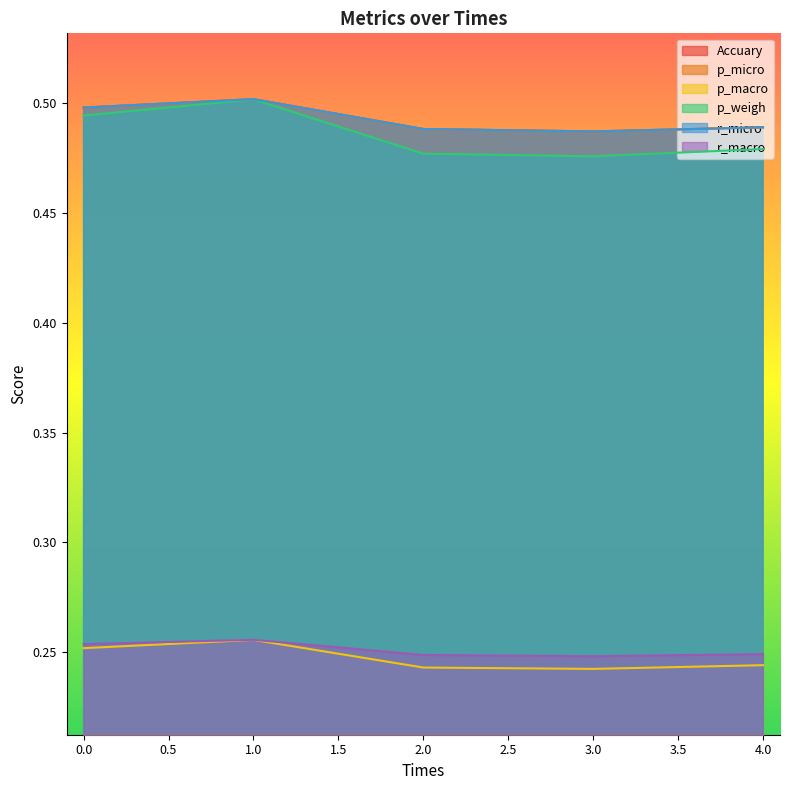

Count the number of categories in the chart.

5